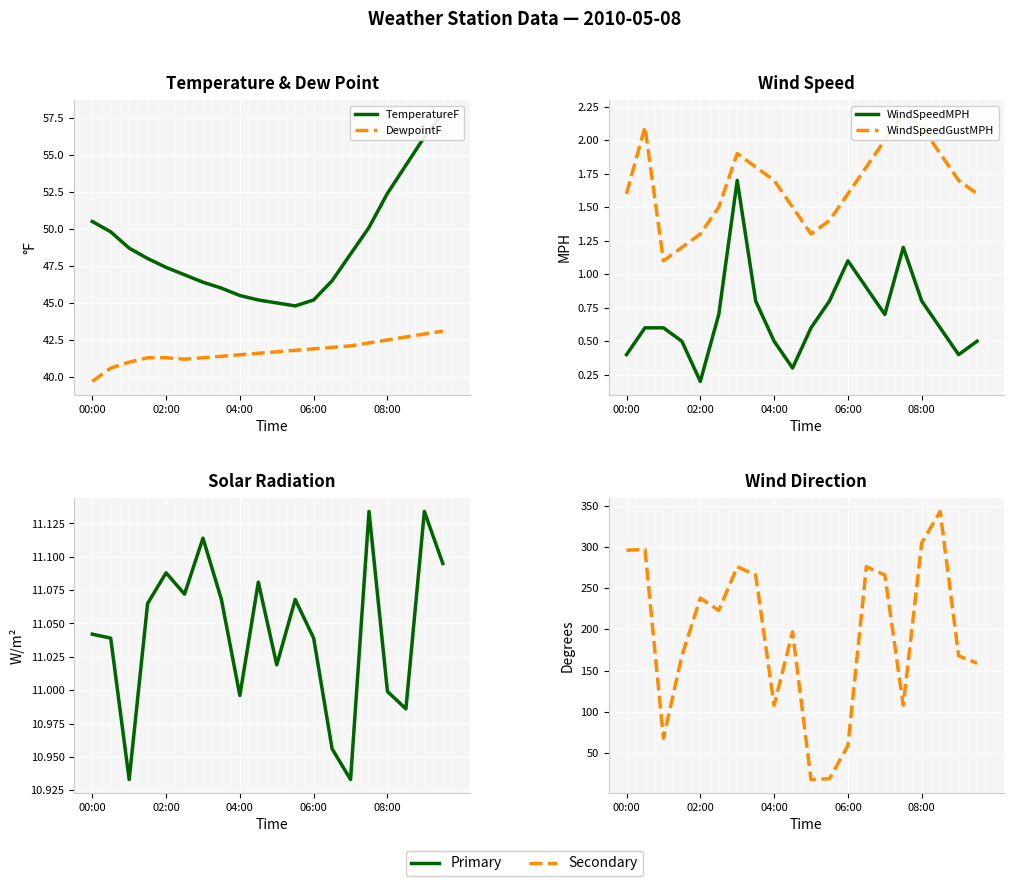

What is the value of the WindDirection point at the 19th from the left?

168.0